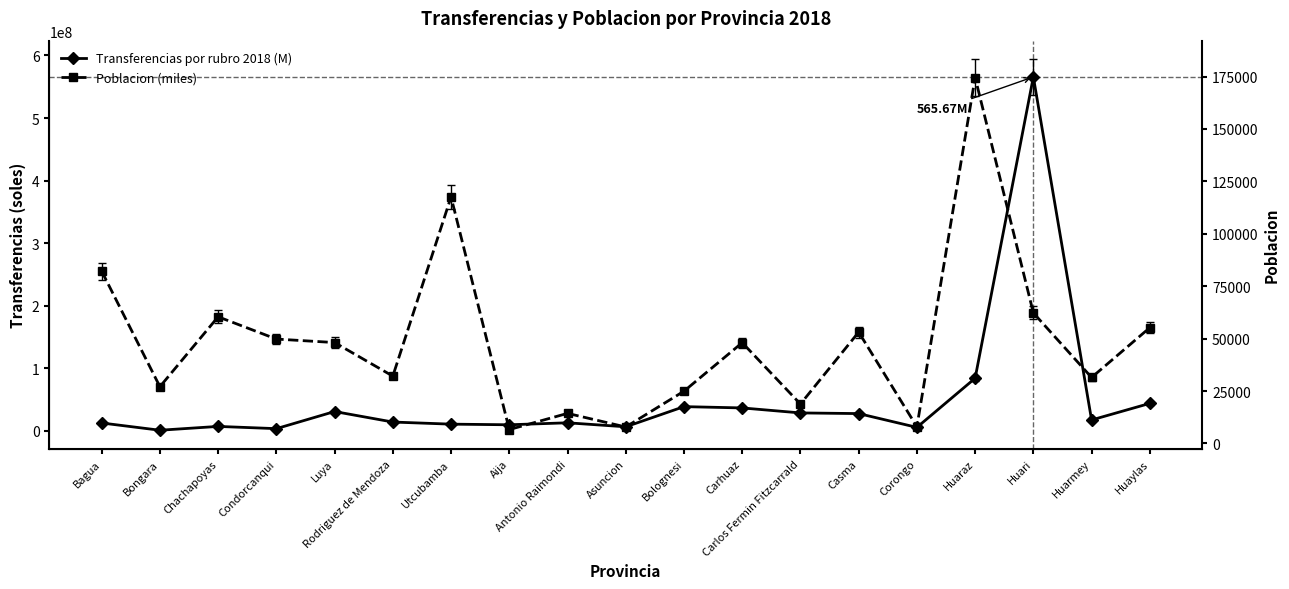

The Poblacion (miles) series shows 7009.9 at Carlos Fermin Fitzcarrald. True or false?

False